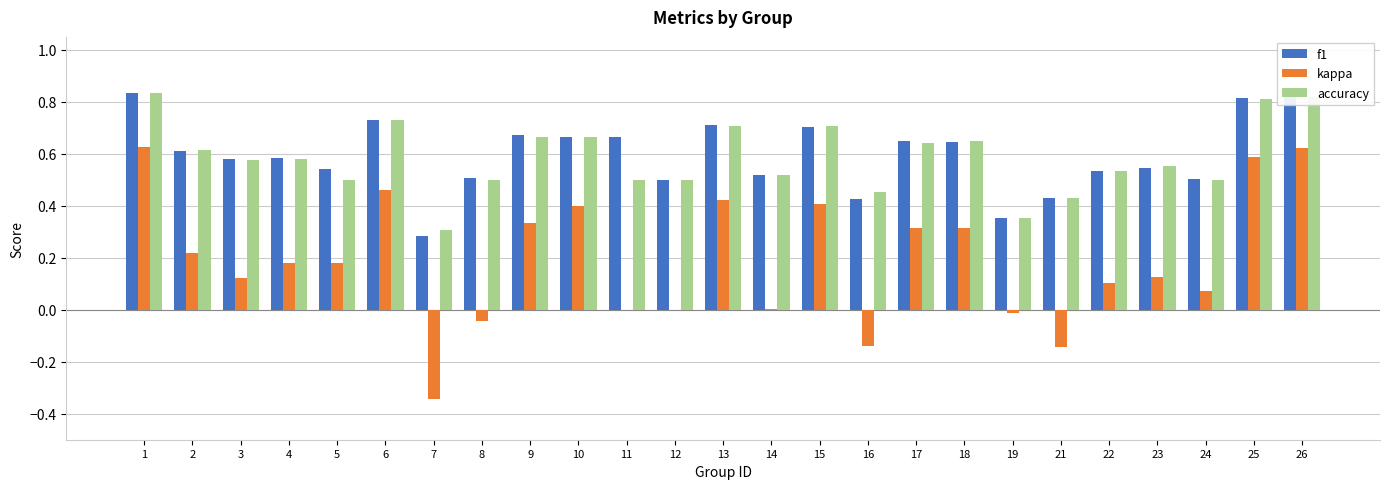

What are all the series names shown in the legend?

f1, kappa, accuracy